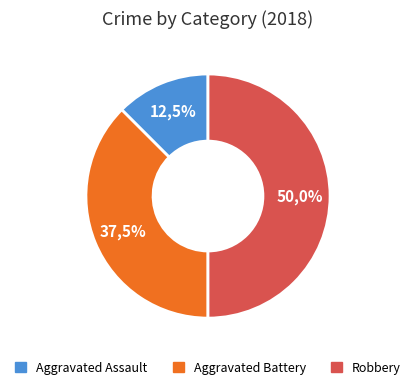

Is it true that Aggravated Battery is 38% of the pie?

True